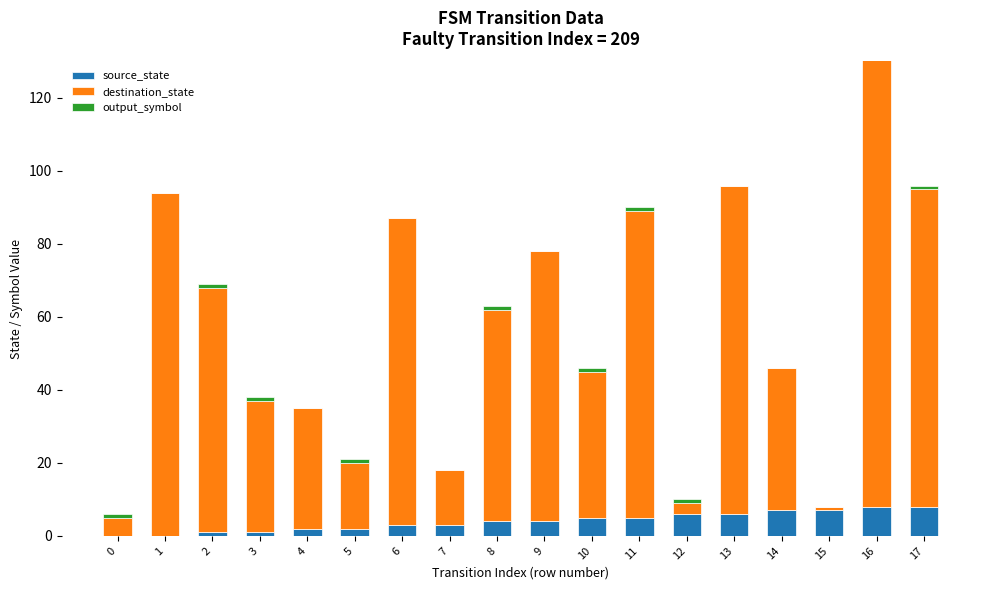

Rank the series by their maximum value, from lowest to highest.

output_symbol, source_state, destination_state